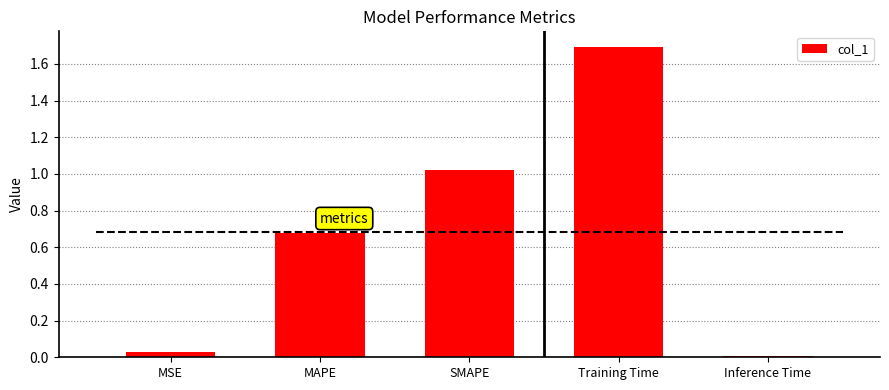

List the labels in order of value, smallest first.

Inference Time, MSE, MAPE, SMAPE, Training Time